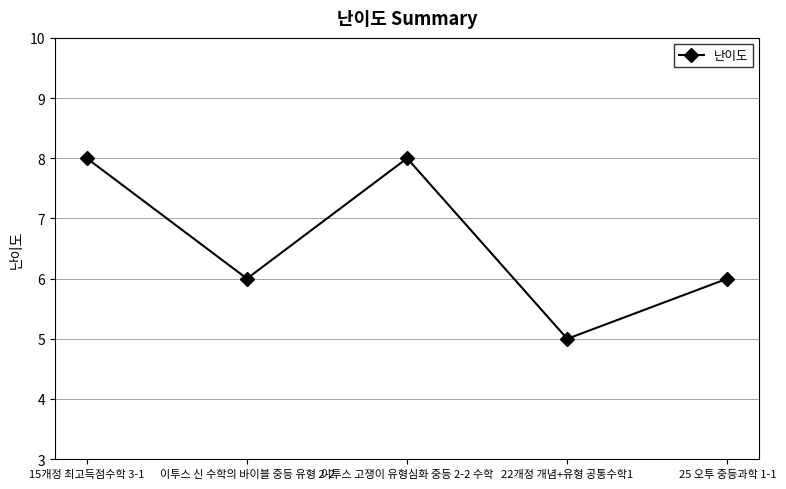

What is the difference between the second highest and second lowest values?

2